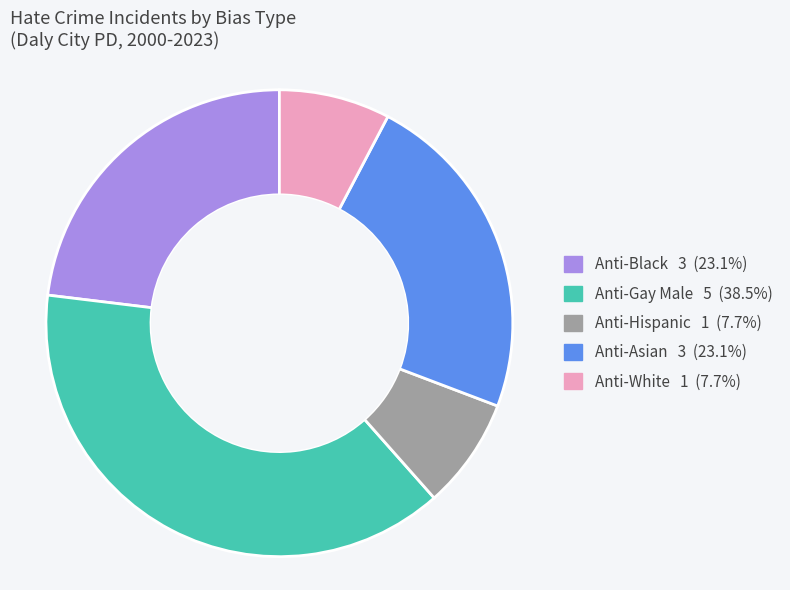

Does Anti-Asian represent more than half of the total?

No